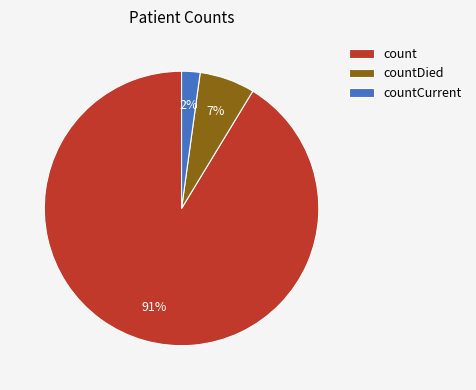

Rank the categories by value from lowest to highest.

countCurrent, countDied, count